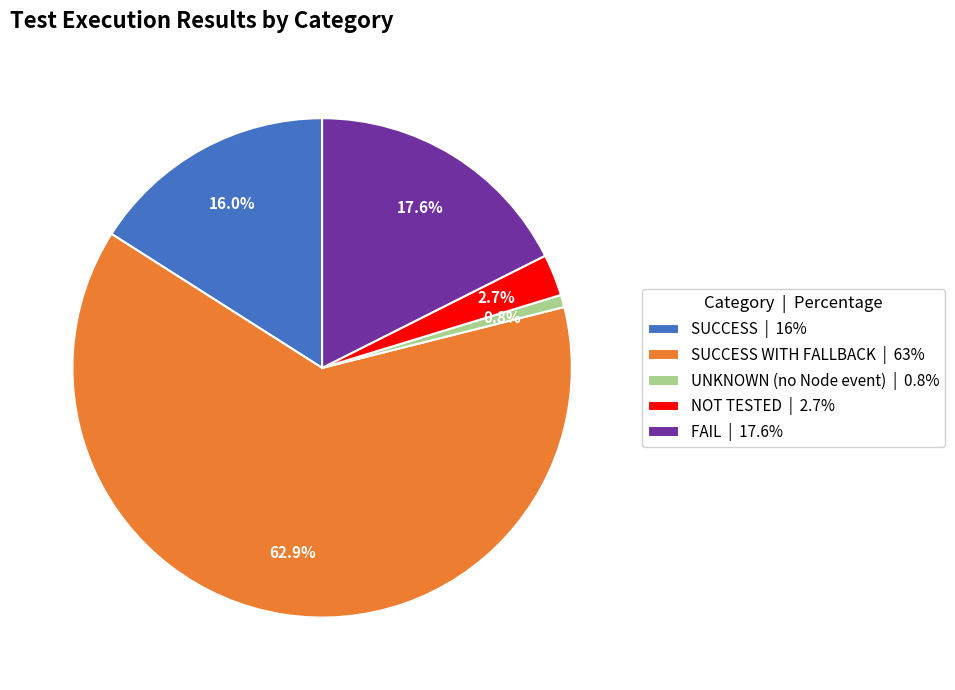

Does any single category account for the majority?

Yes